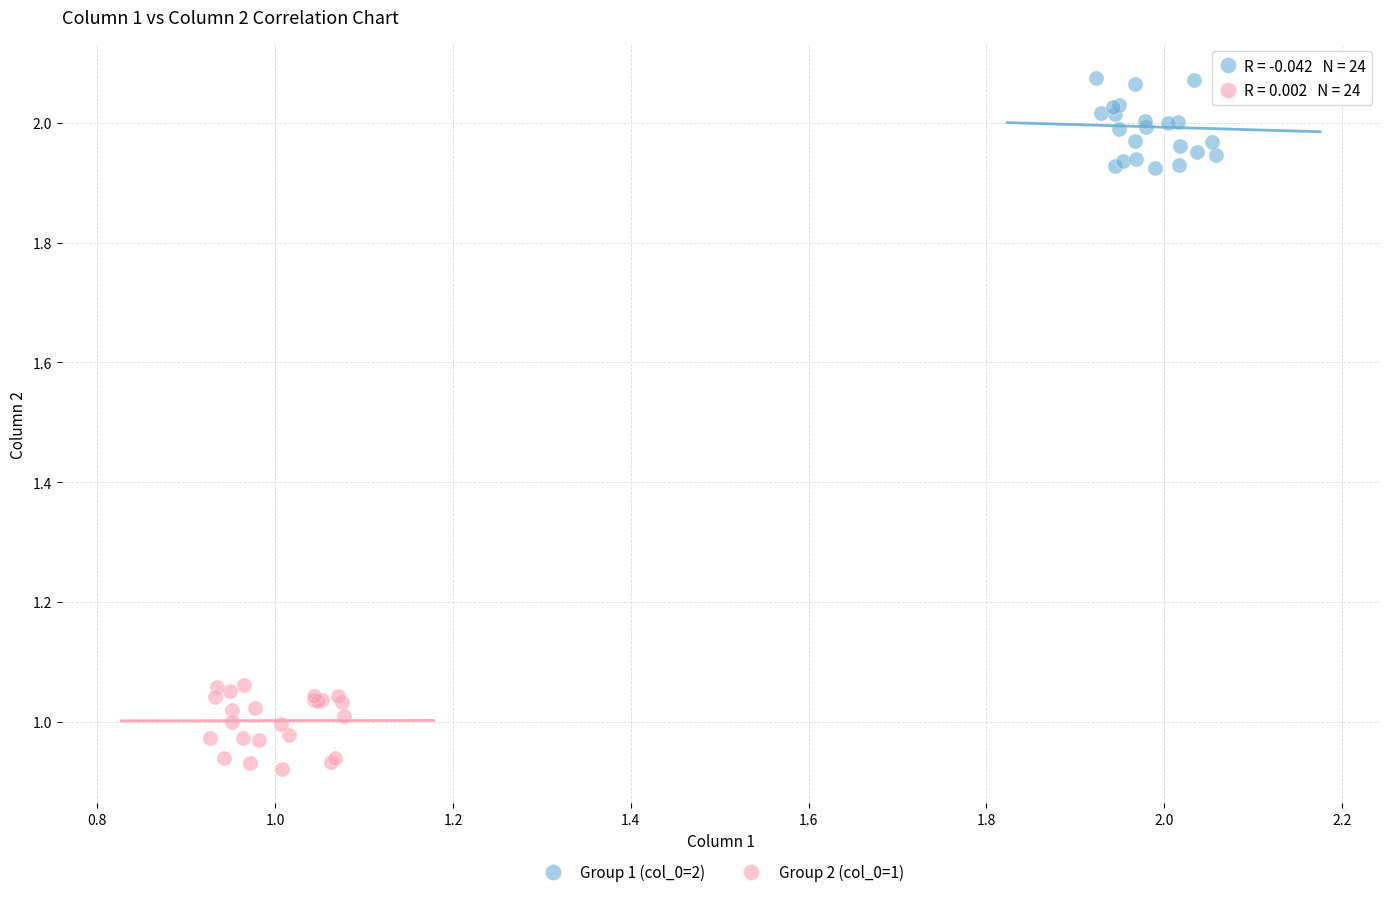

Which series reaches the minimum Y coordinate?

Group 2 (col_0=1)